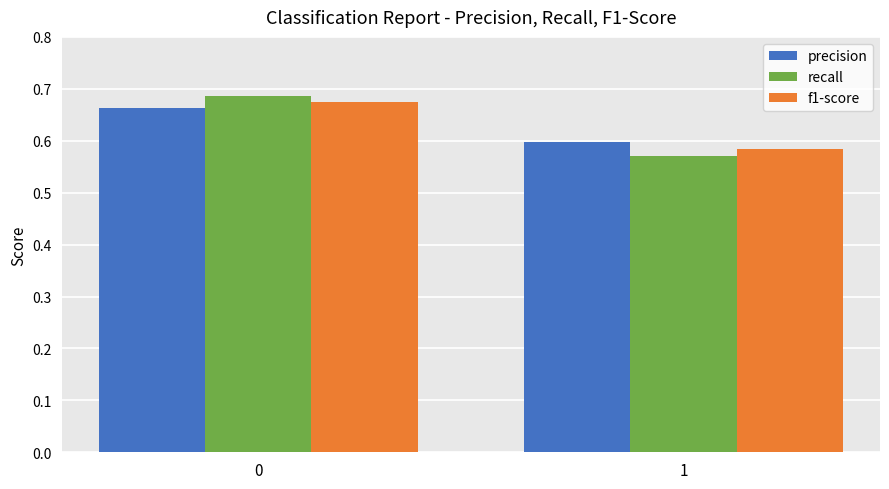

The precision series shows 0.9 at 0. True or false?

False